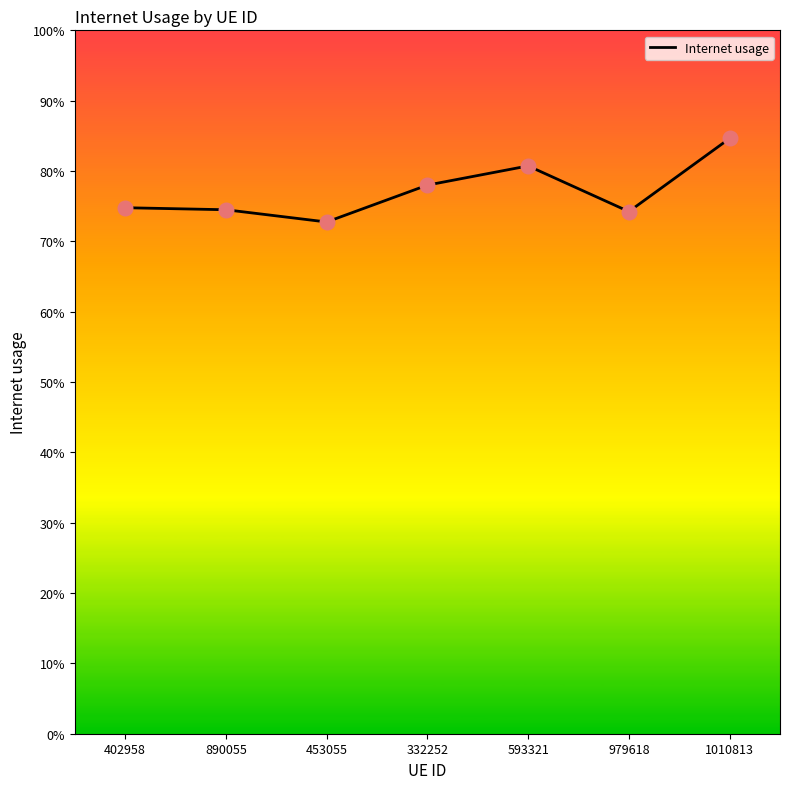

Does the chart have visible grid lines?

No